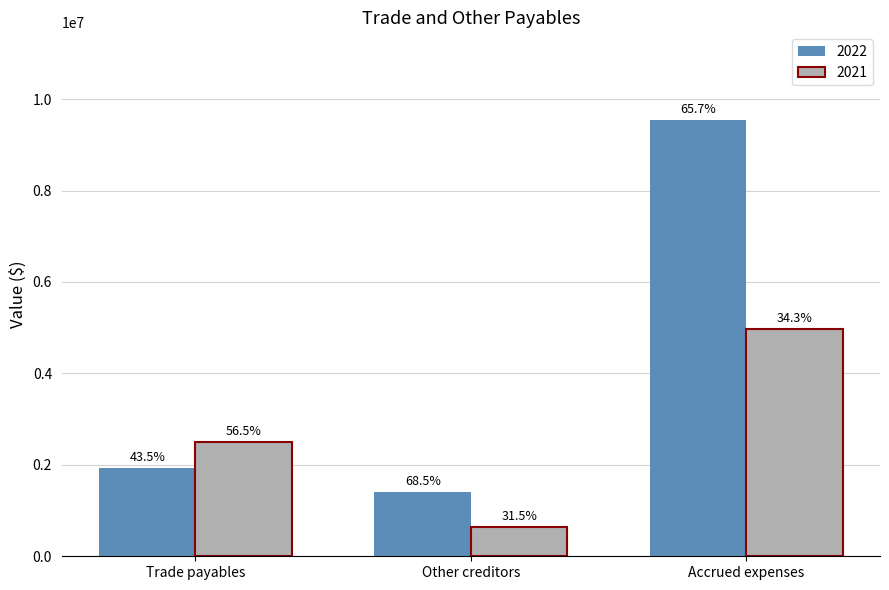

Where is 2022 nearest to the value 5482823?

Trade payables